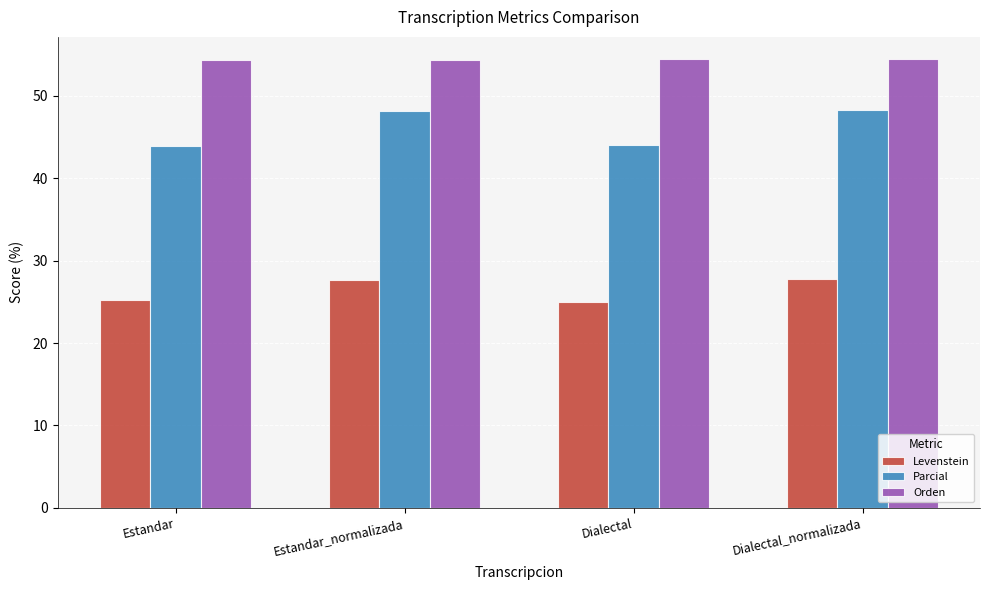

What is the difference between the Orden values at Dialectal and Estandar_normalizada?

0.1